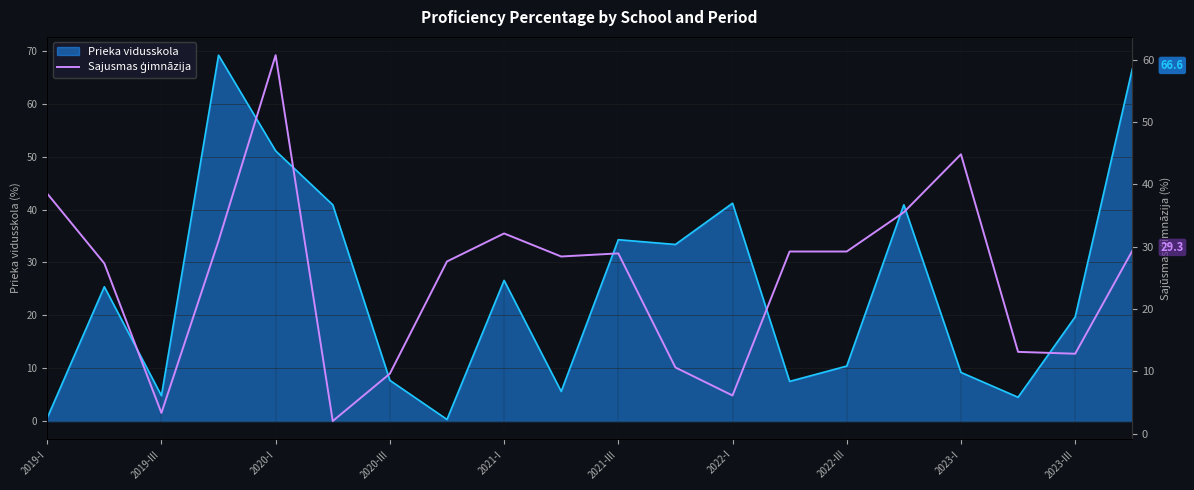

The Prieka vidusskola series shows 74.0 at 2020-I. True or false?

False